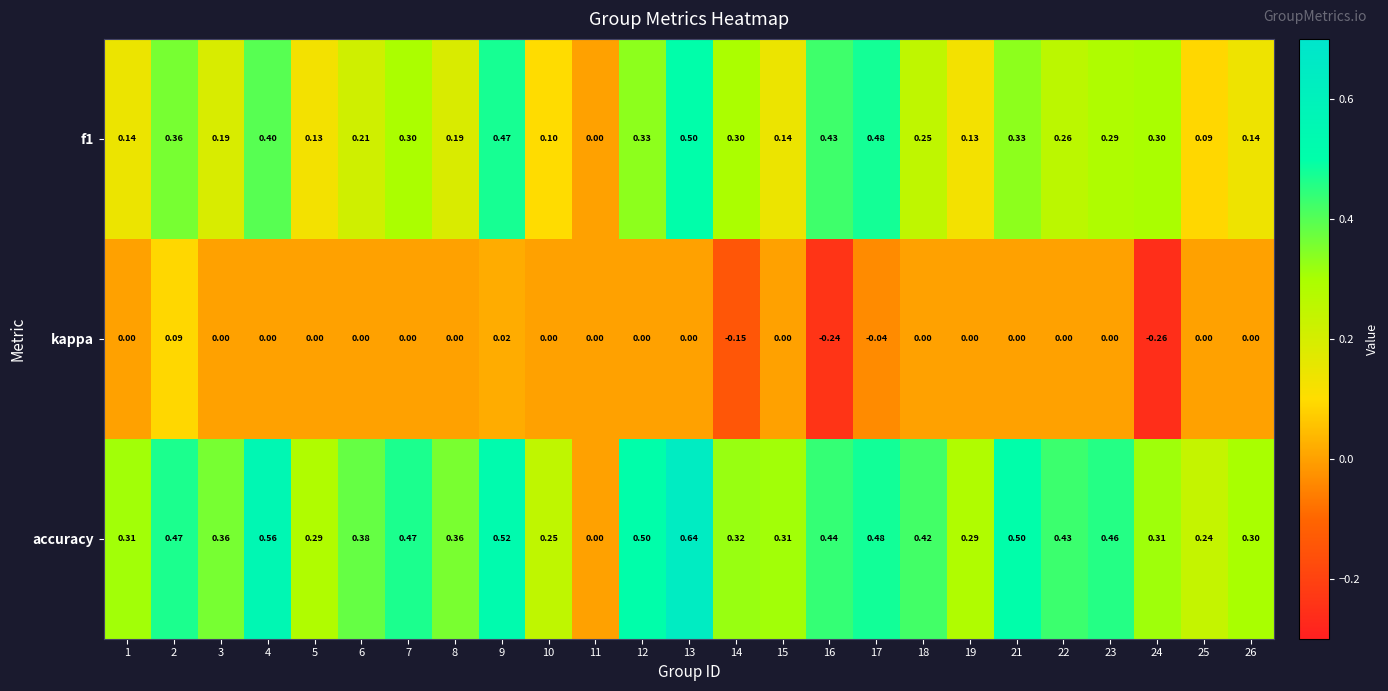

Which series has the largest total across all categories?

accuracy